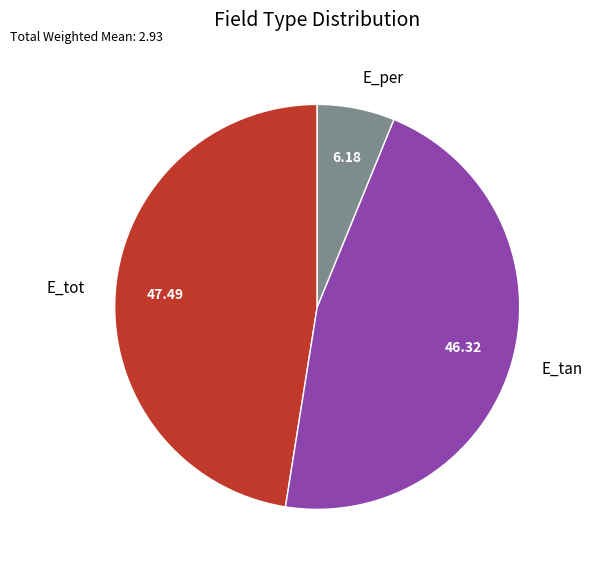

Do E_tan and E_per together represent more than half of the pie?

Yes